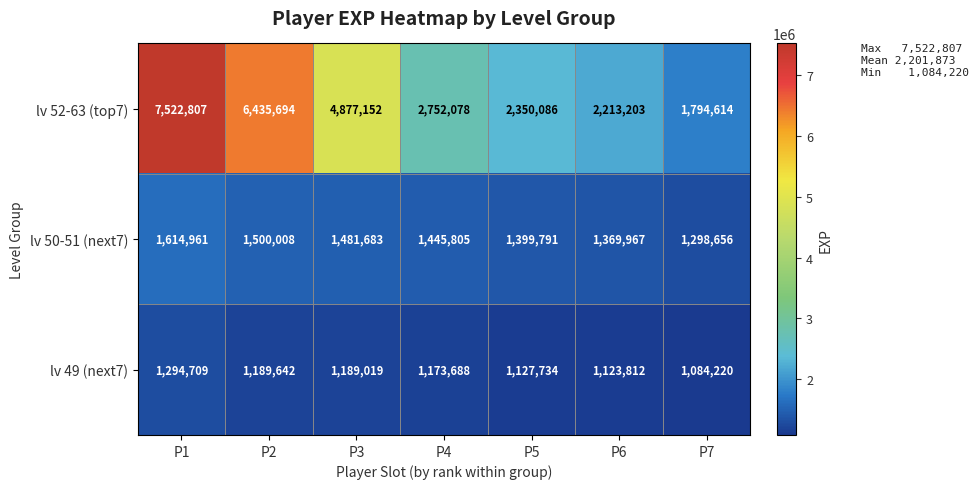

What is the sum of the lv 49 (next7) values at P1 and P7?

2378929